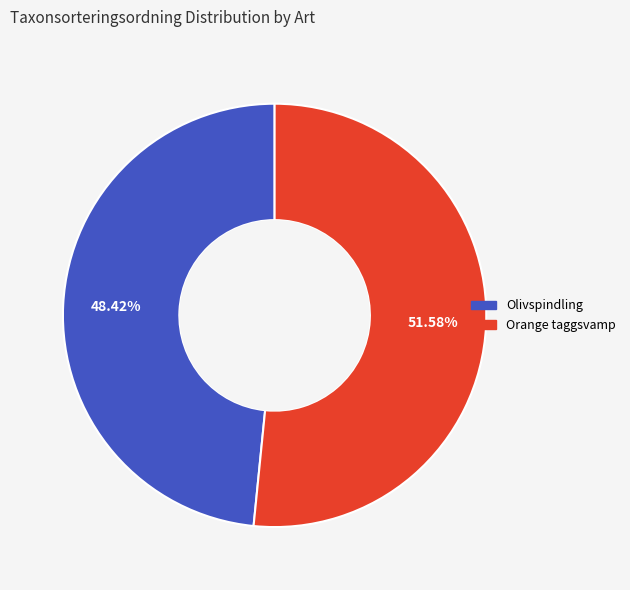

To the nearest percent, what portion does Orange taggsvamp represent?

52%